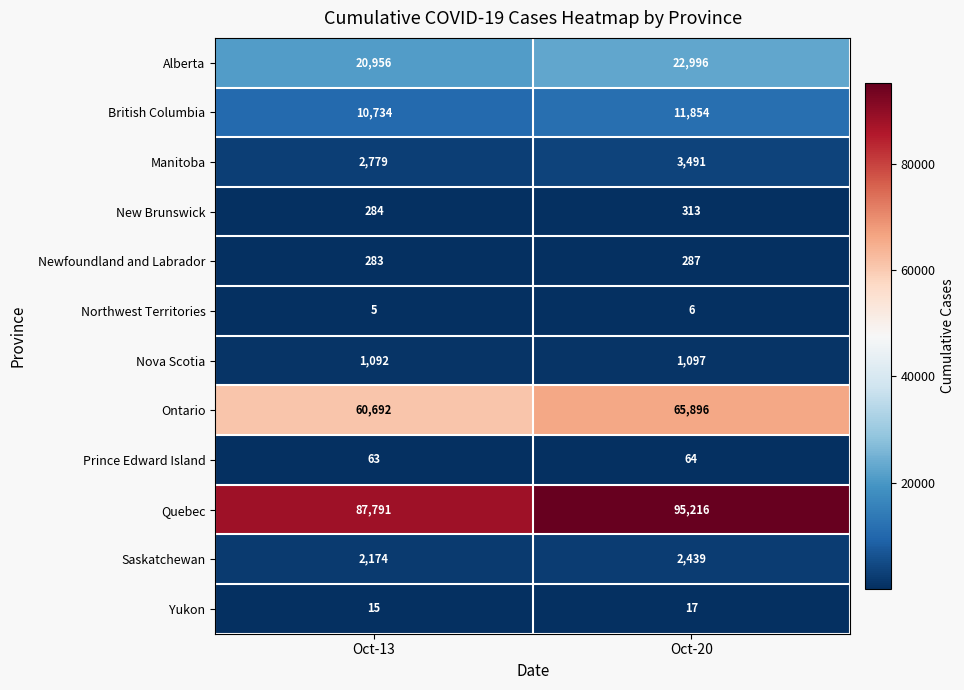

What is the average value of the Prince Edward Island series?

64